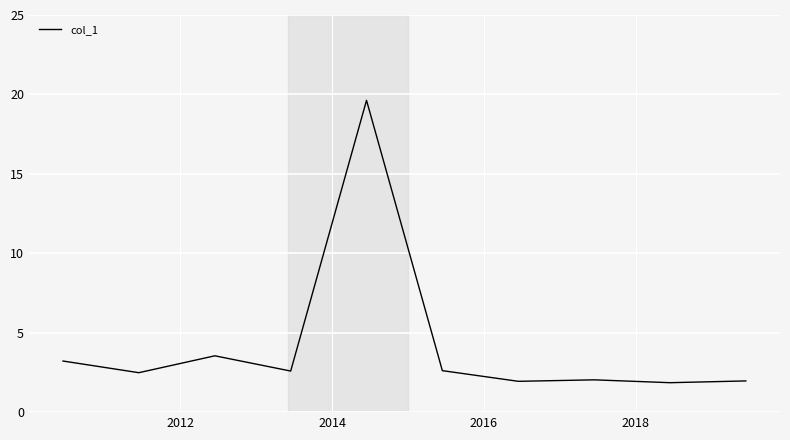

What is the difference between the maximum and second lowest values?

17.7